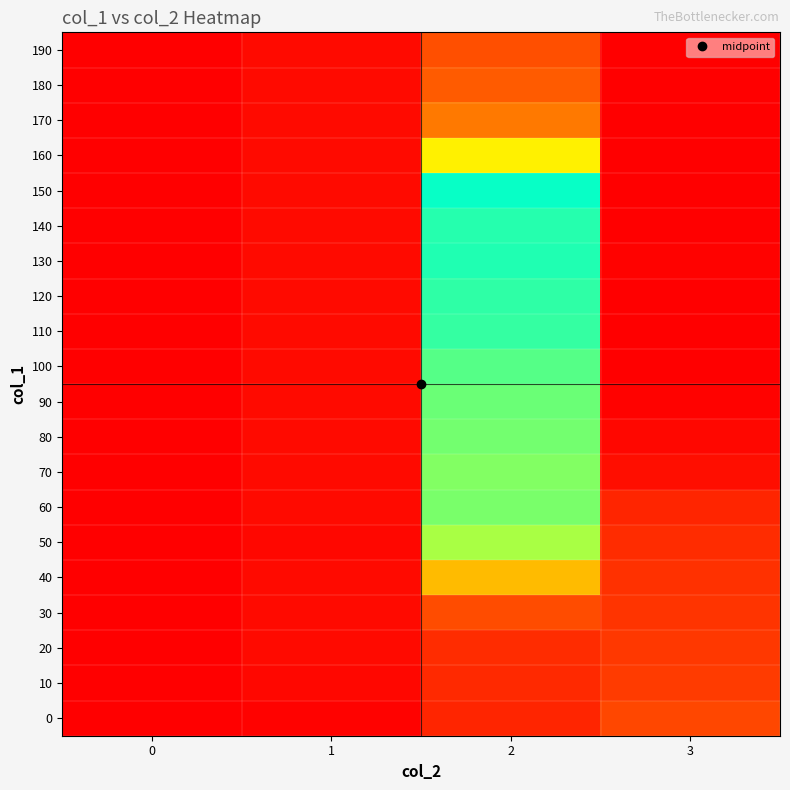

At which category is the sum across all series the highest?

3